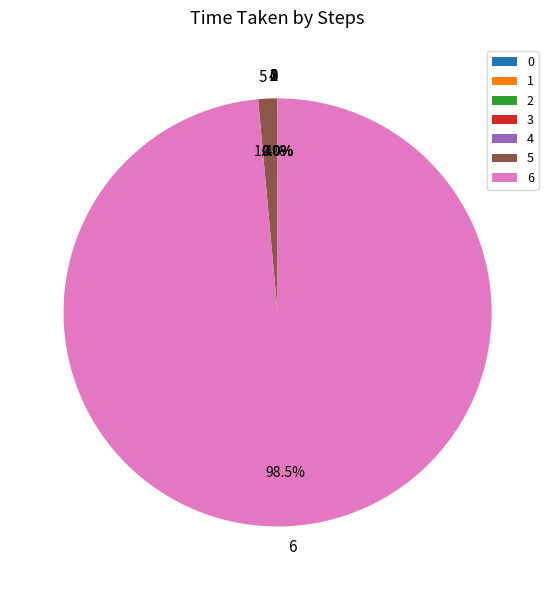

What portion of the pie excludes 5?

98.6%